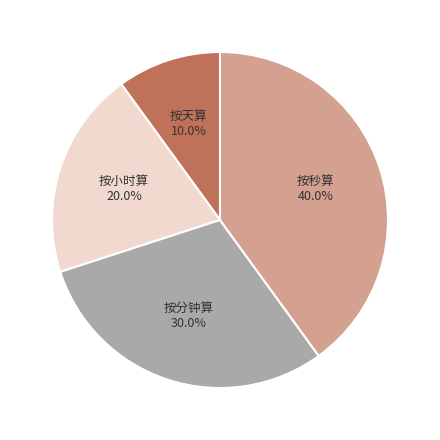

How many slices are in this pie chart?

4